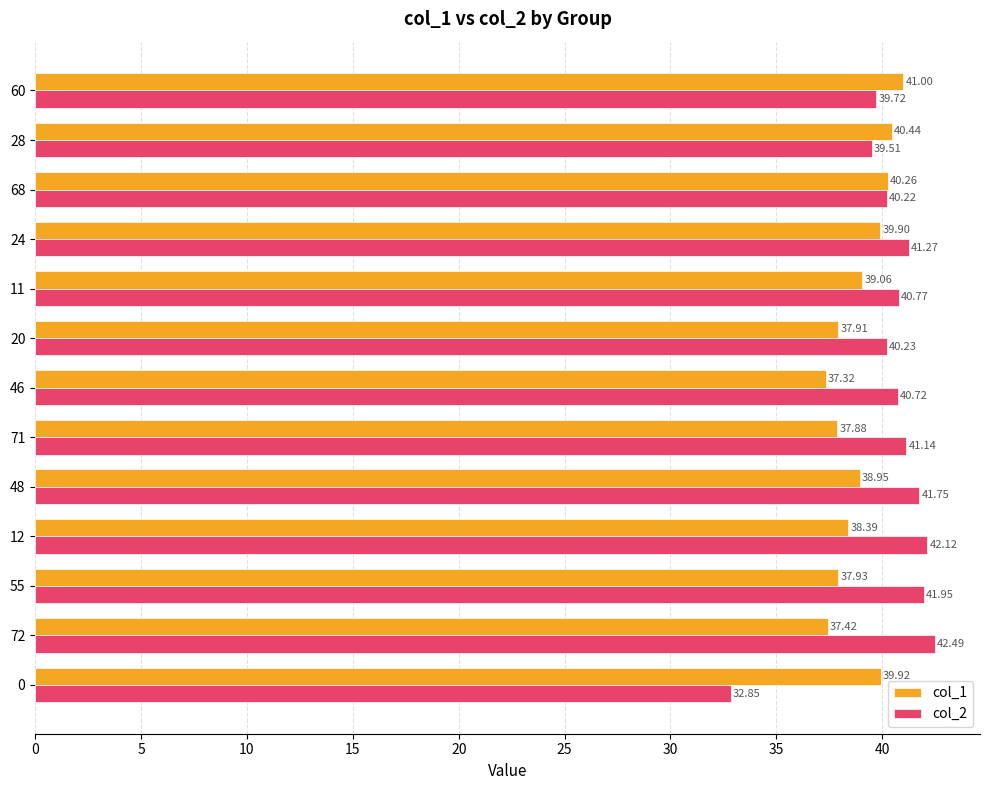

At how many categories does at least one series exceed 34?

13